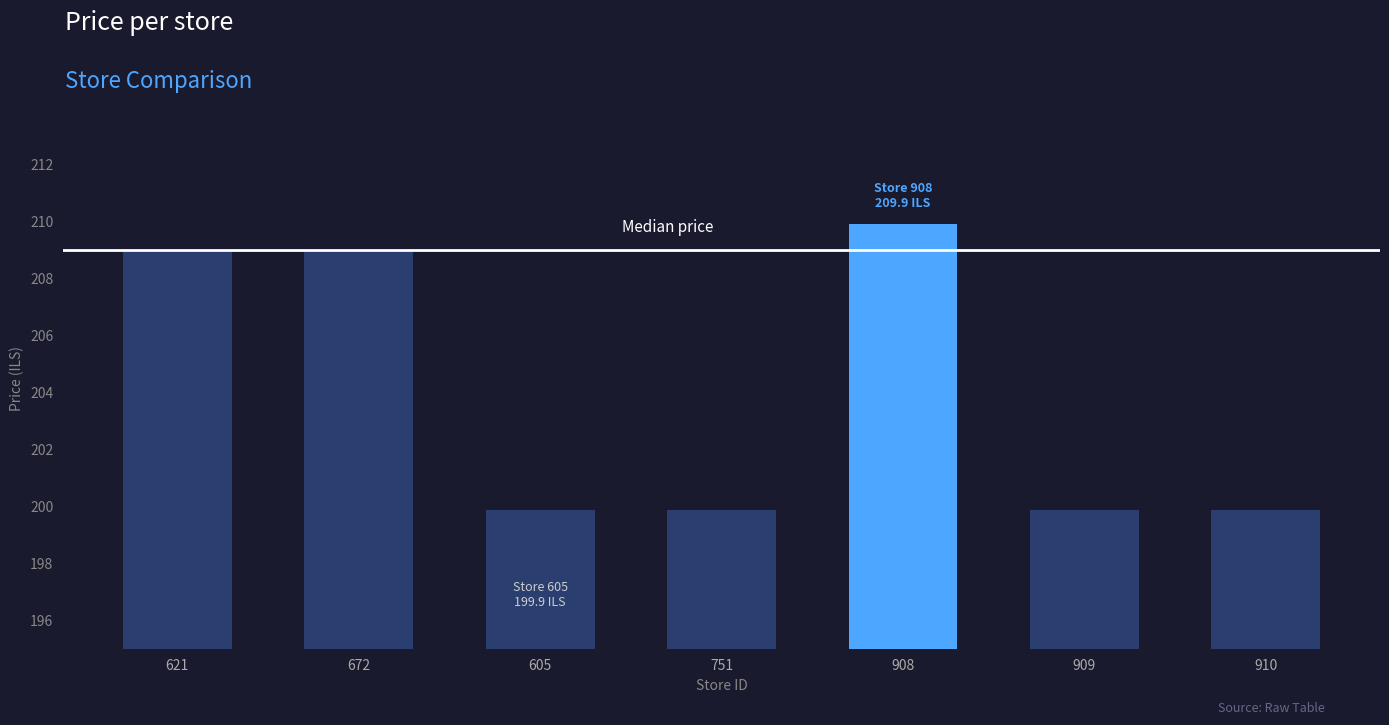

Is it true that the value at 909 is 199.9?

True